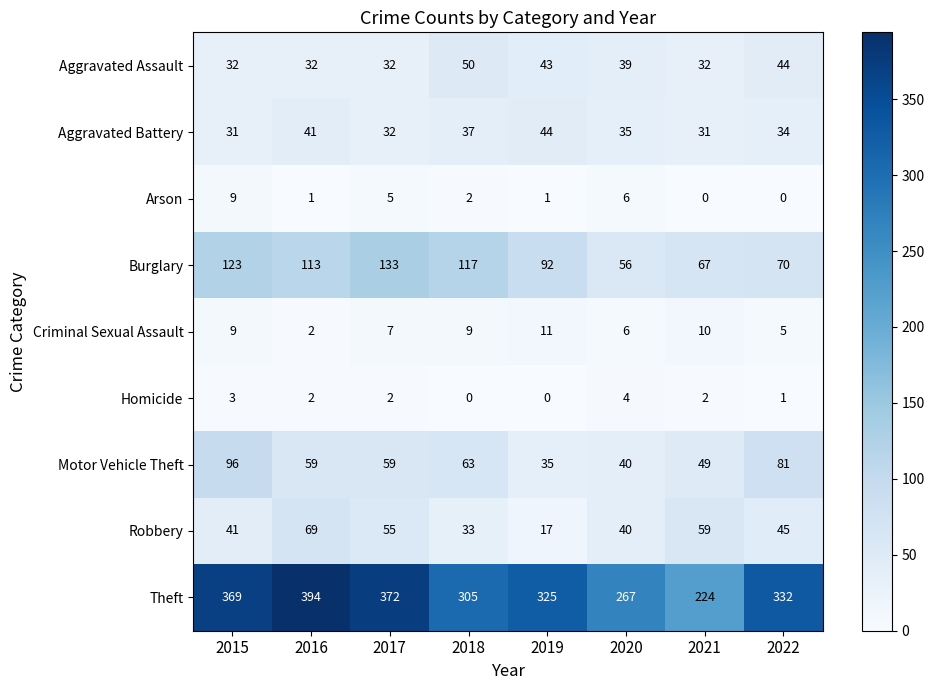

Which series has the largest range (max minus min)?

Theft